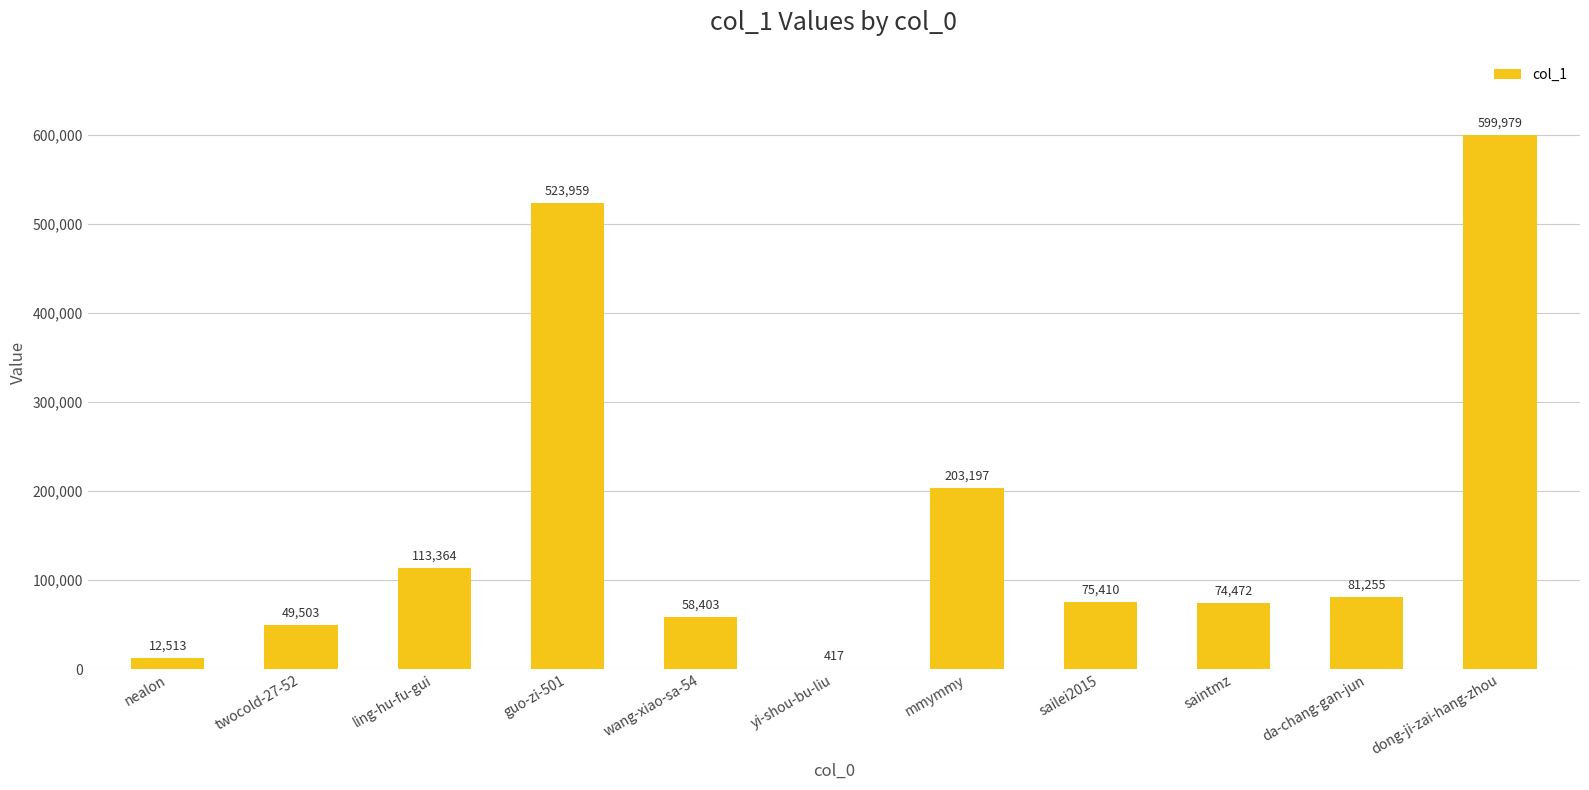

What is the sum of all values?

1792472